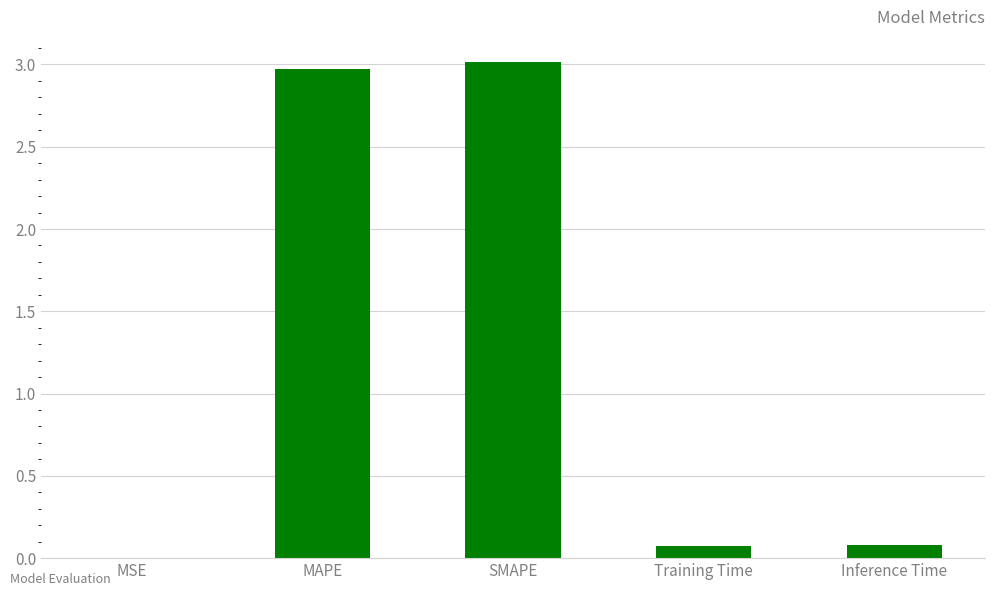

What is the greatest value displayed?

3.0